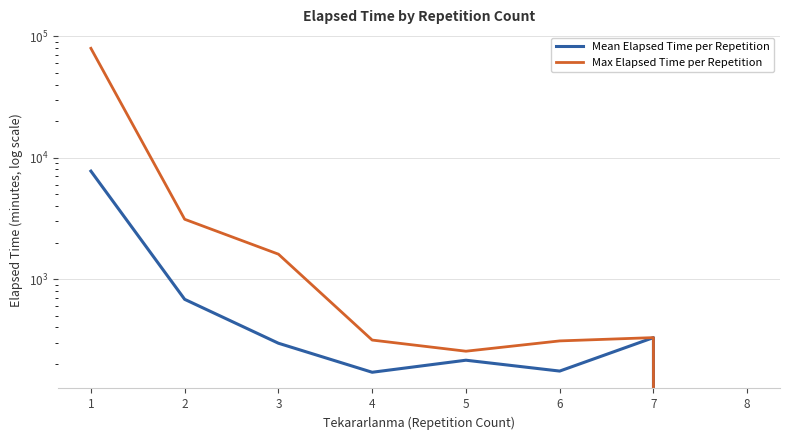

Where is the first local minimum for Max Elapsed Time per Repetition?

5